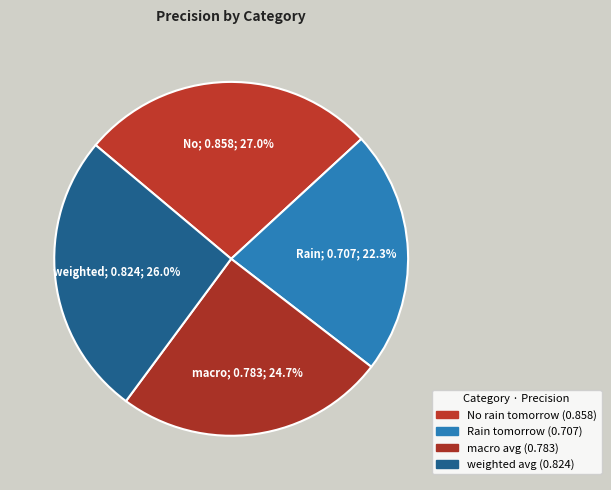

Is there a majority slice in this chart?

No